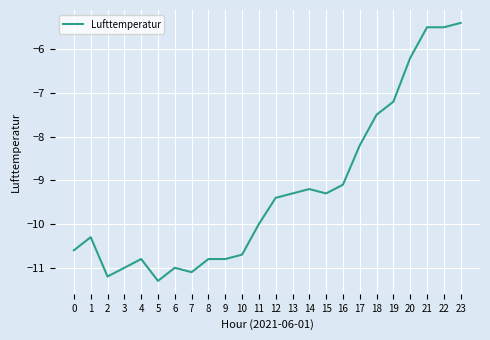

At which label does the data first exceed -9?

17